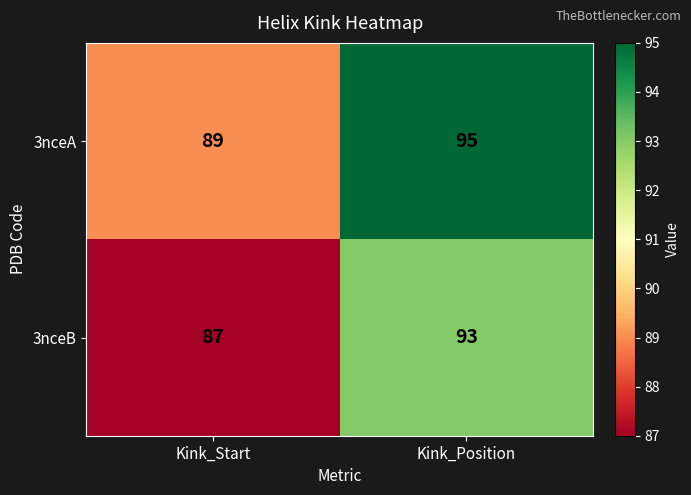

Is it true that 3nceA equals 31 at Kink_Start?

False